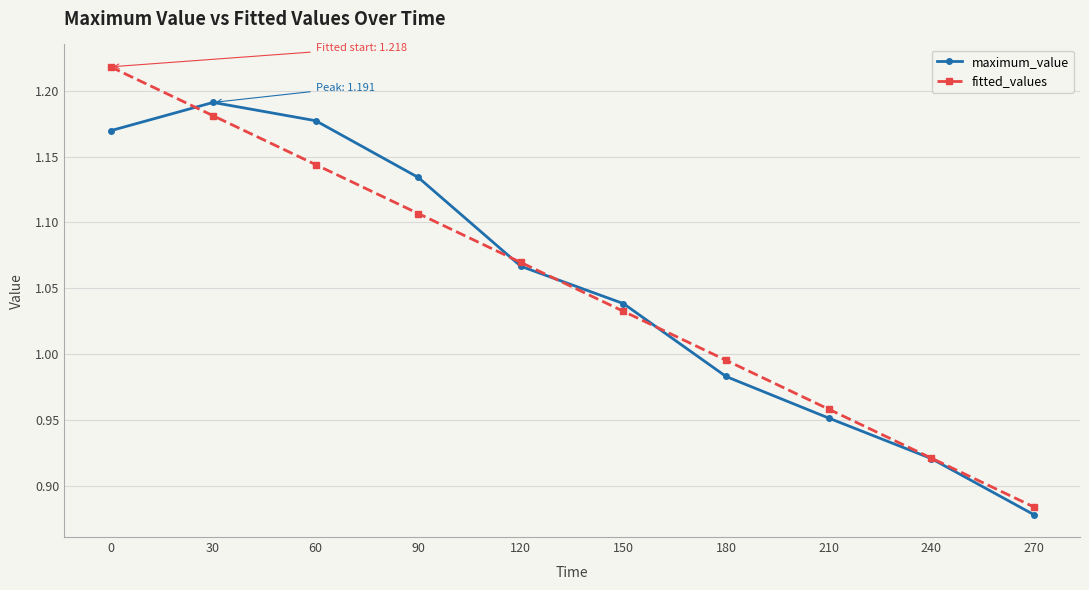

How many times do fitted_values and maximum_value cross each other?

4